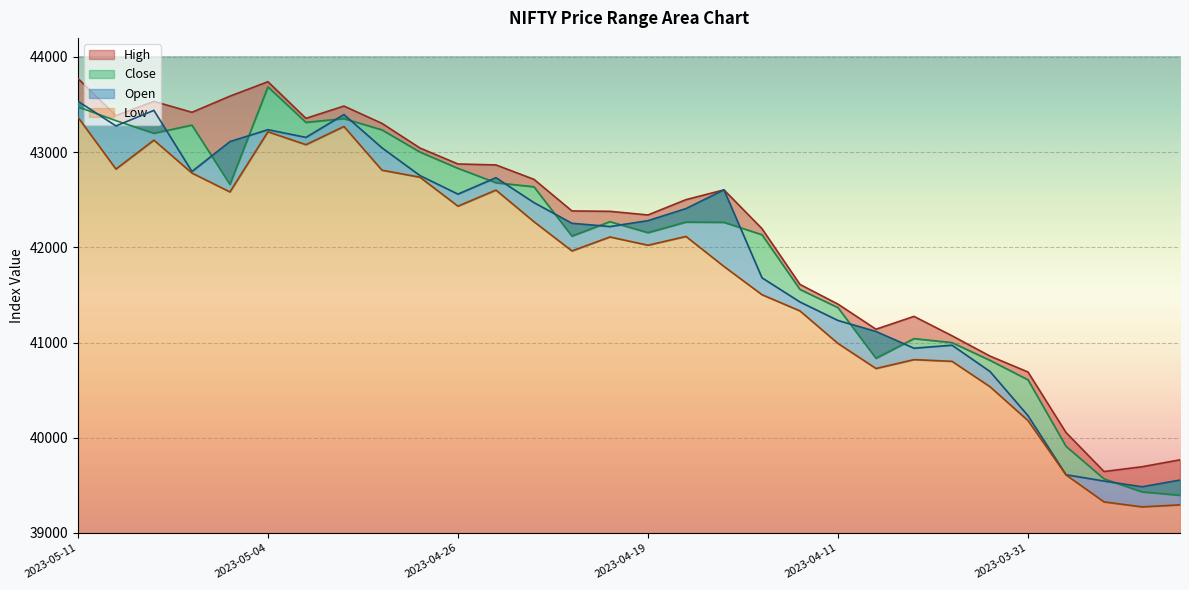

What is the sum of all Low values?

1251491.4